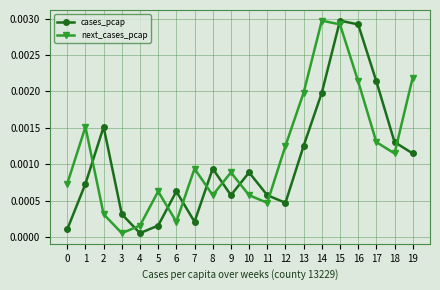

How many interior local valleys does the cases_pcap series have?

4